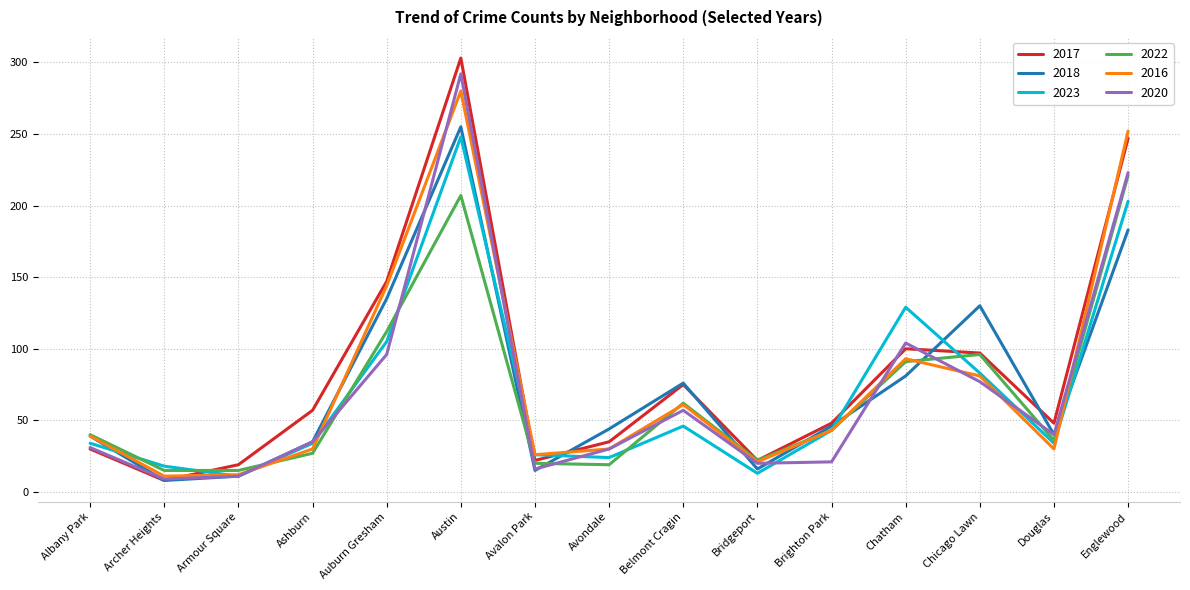

True or false: 2020 and 2022 cross at least once.

True